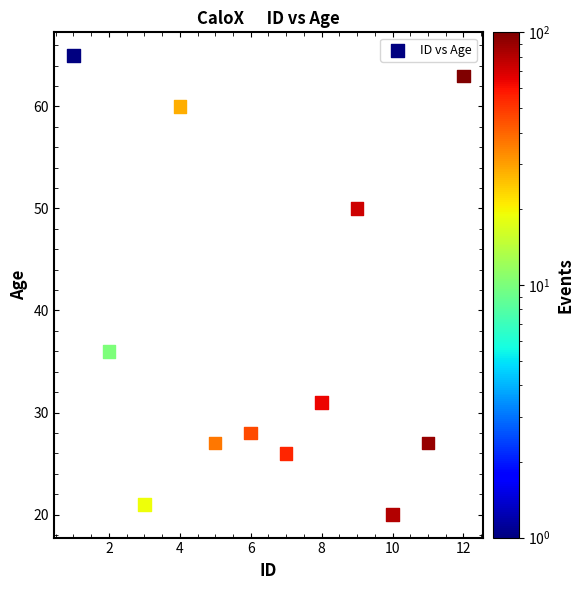

What Y value in the scatter plot is closest to 42?

36